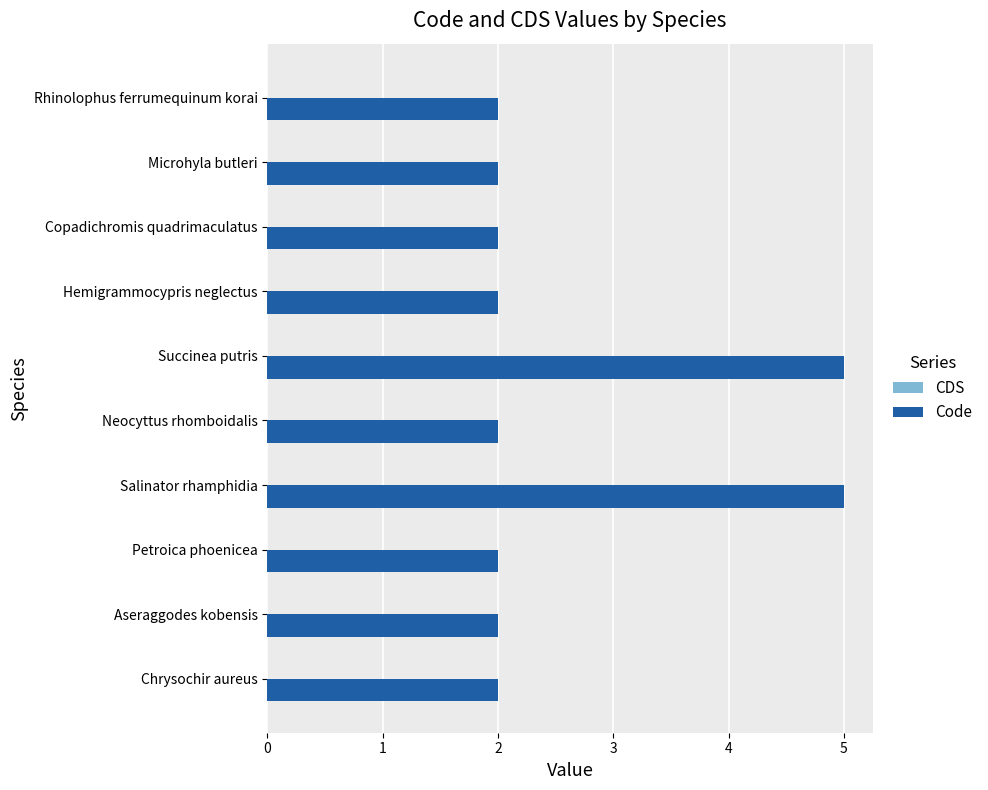

What is the greatest value displayed?

5